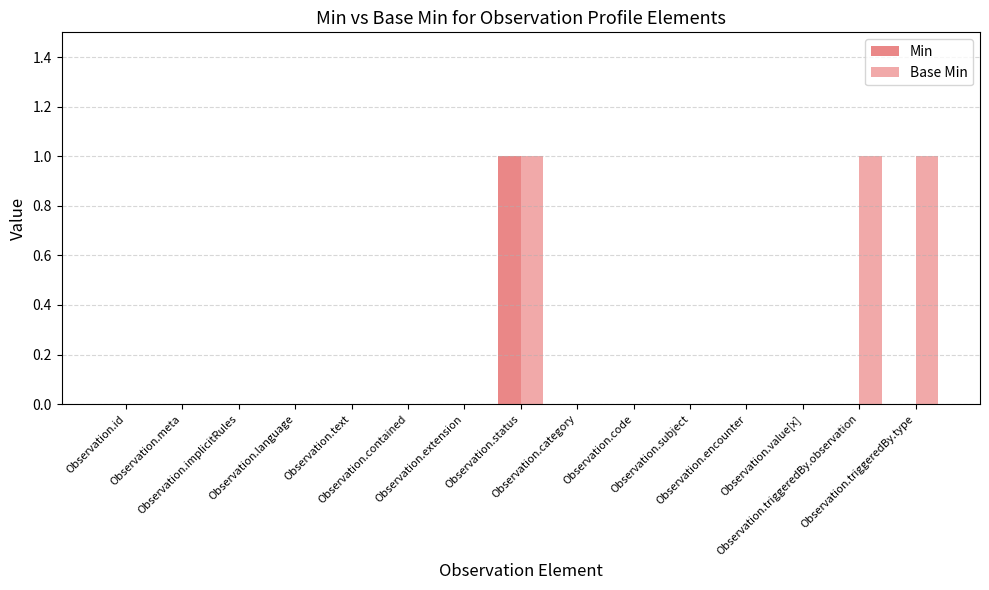

Which series has the largest total across all categories?

Base Min